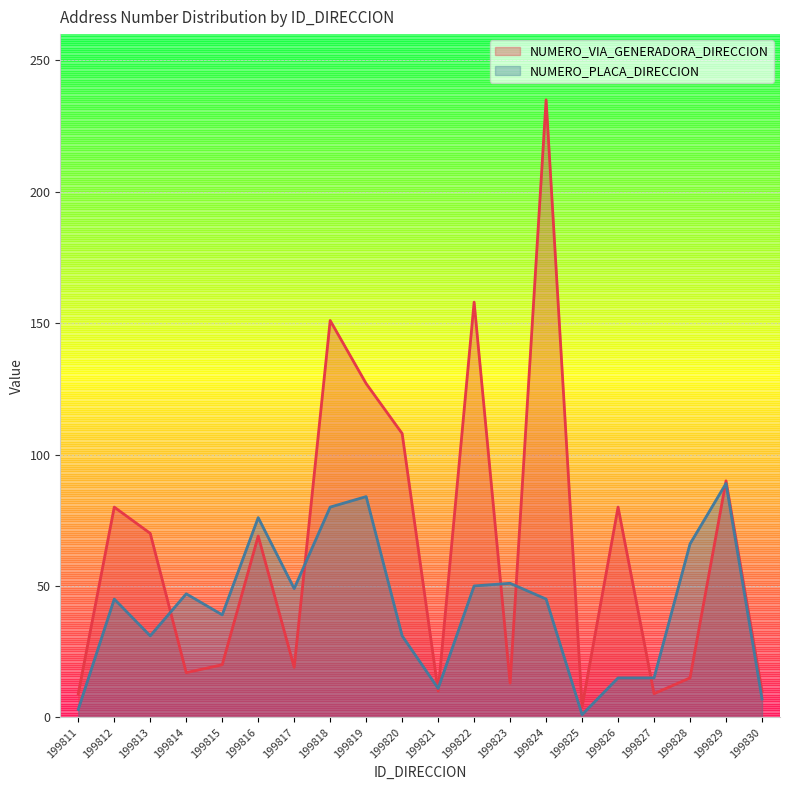

Is the value of NUMERO_PLACA_DIRECCION at 199823 greater than the value of NUMERO_VIA_GENERADORA_DIRECCION at 199830?

Yes